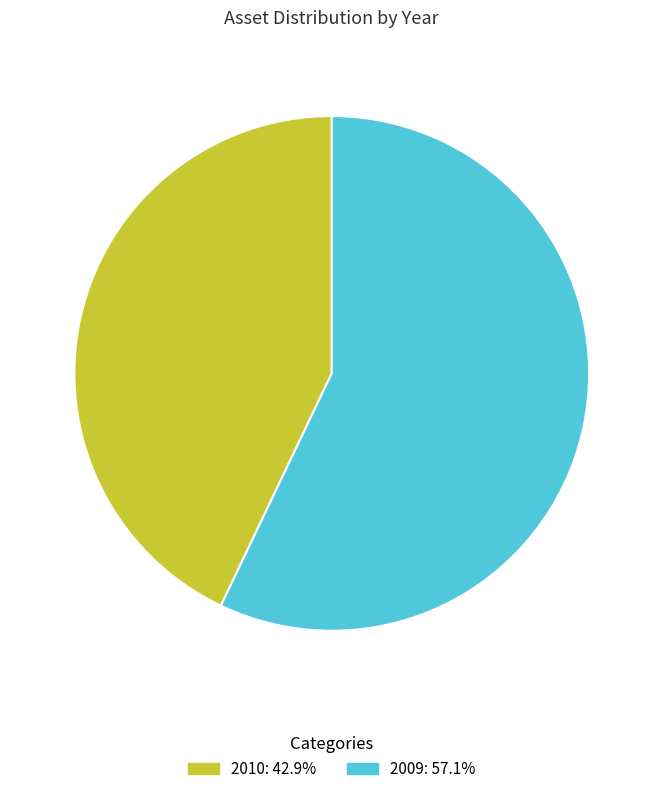

Is the sum of 2010 and 2009 greater than half?

Yes